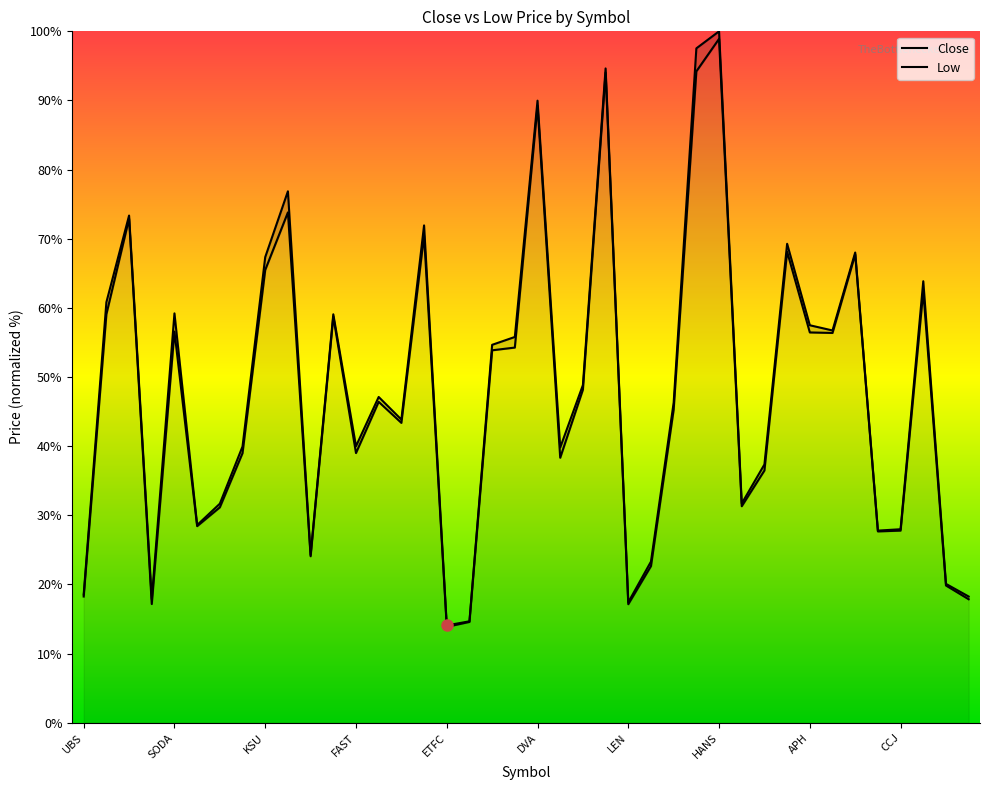

What is the sum of all Low values?

1900.7